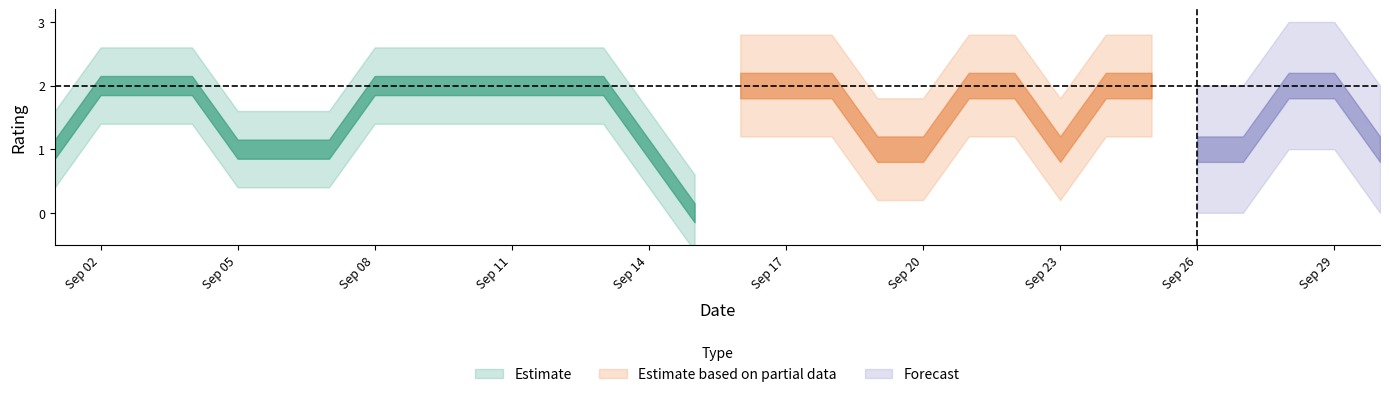

How many lines are shown in the chart?

1